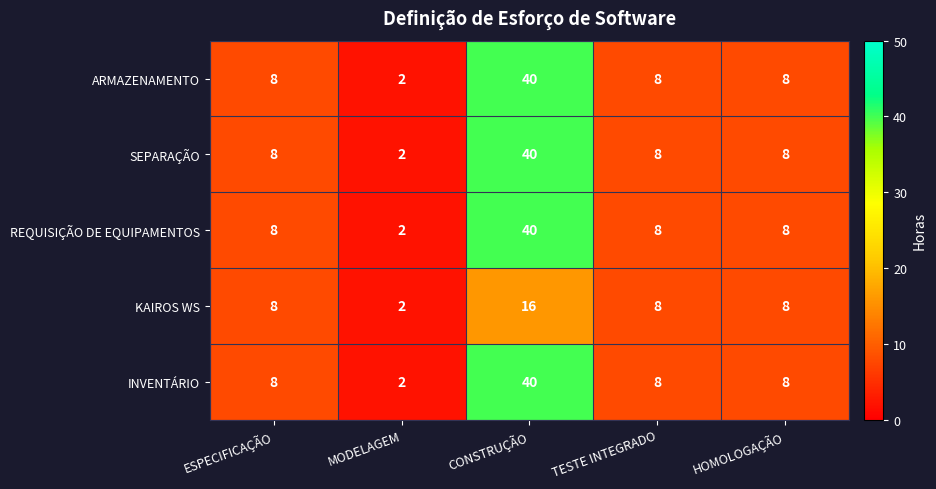

What is the spread (max minus min) of values at CONSTRUÇÃO?

24